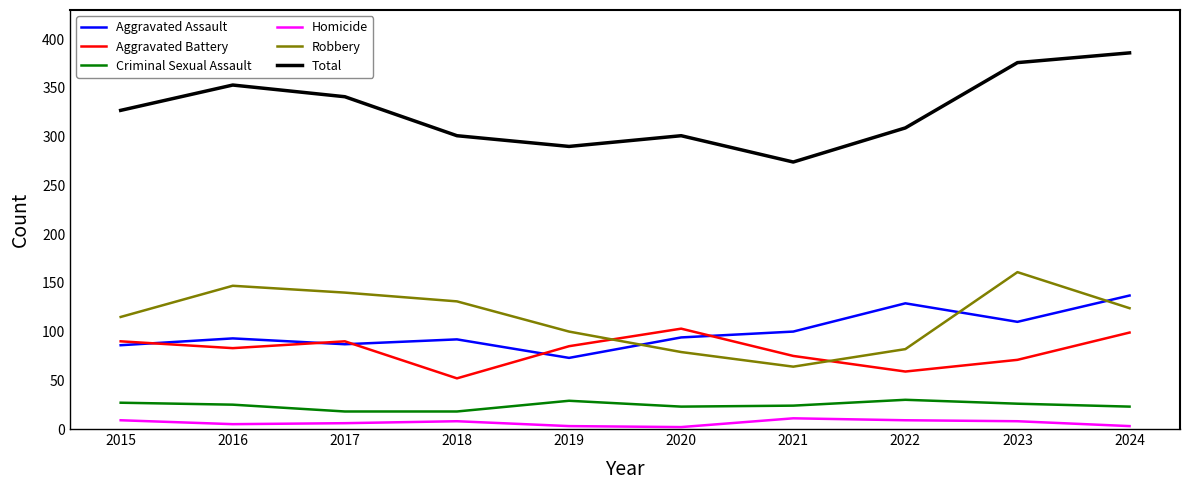

Which series has the widest spread of values?

Total